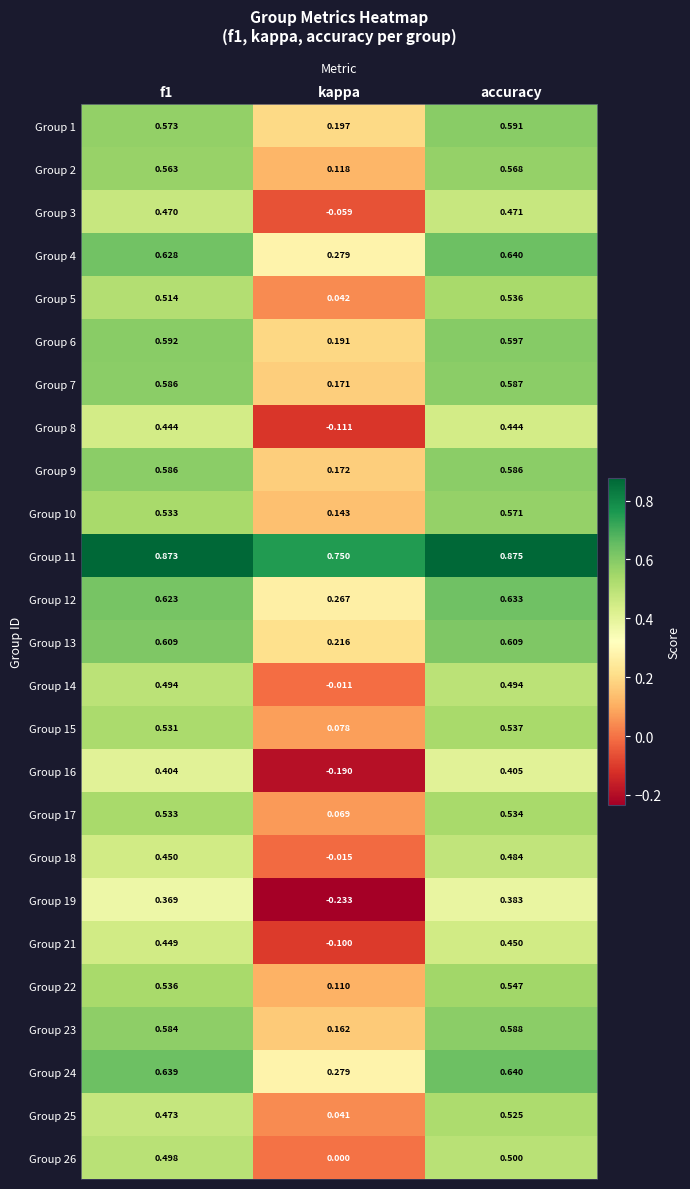

At which label is Group 18 closest to 0?

kappa